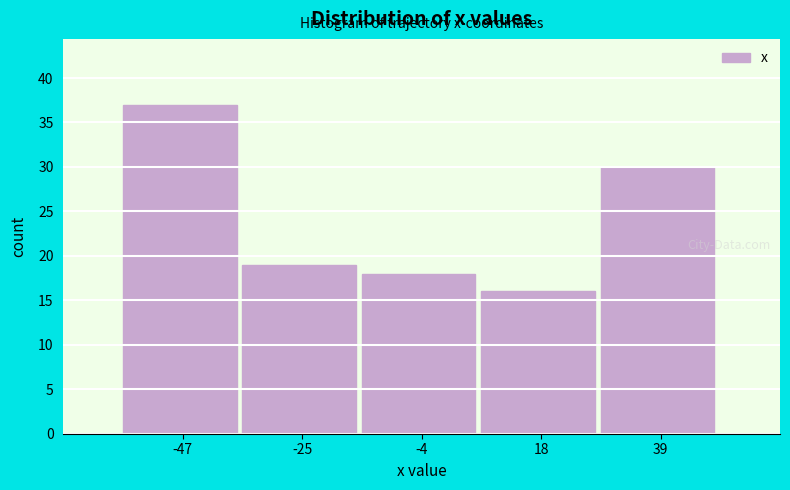

Reading left to right, list every bar in this chart as the range it spans on the x-axis followed by its height. Neither the bar edges nor the heights are printed on the chart, so give them approximately, as read against the axes.

-60 to -35: 37
-35 to -15: 19
-15 to 5: 18
5 to 30: 16
30 to 50: 30